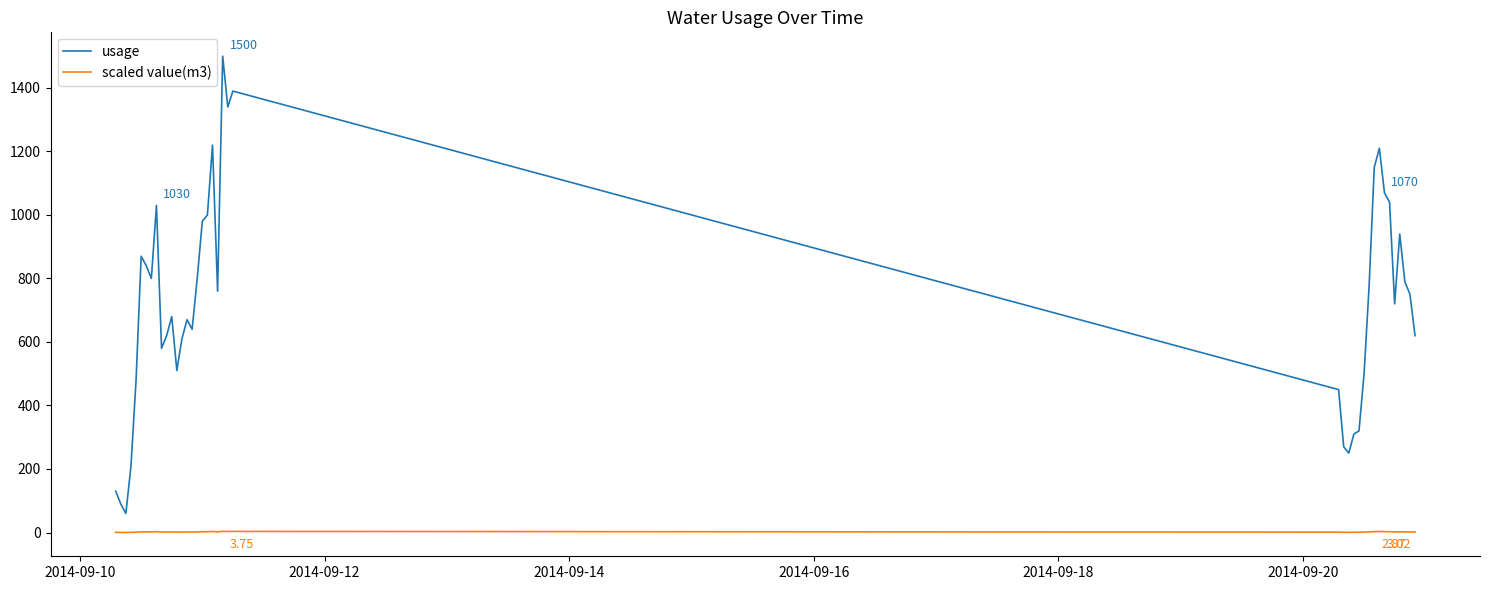

What is the maximum value for usage?

1500.0